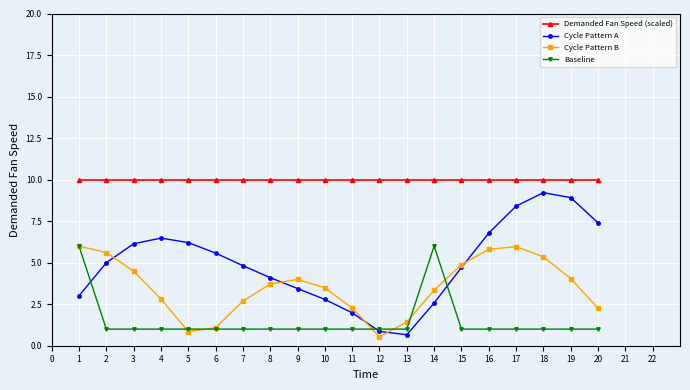

Which series has the largest range (max minus min)?

Cycle Pattern A